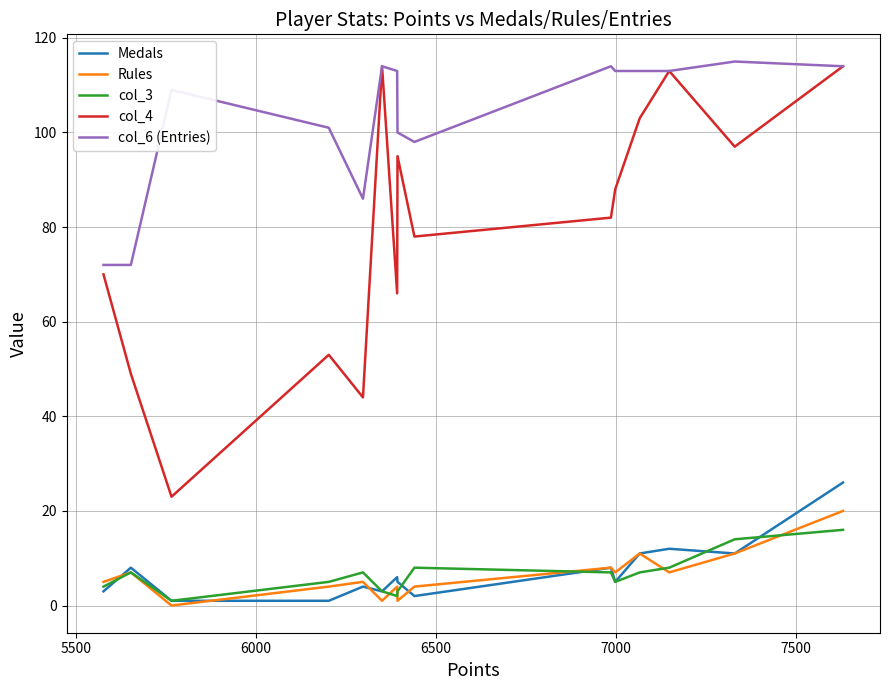

True or false: col_3 and col_4 intersect in this chart.

False